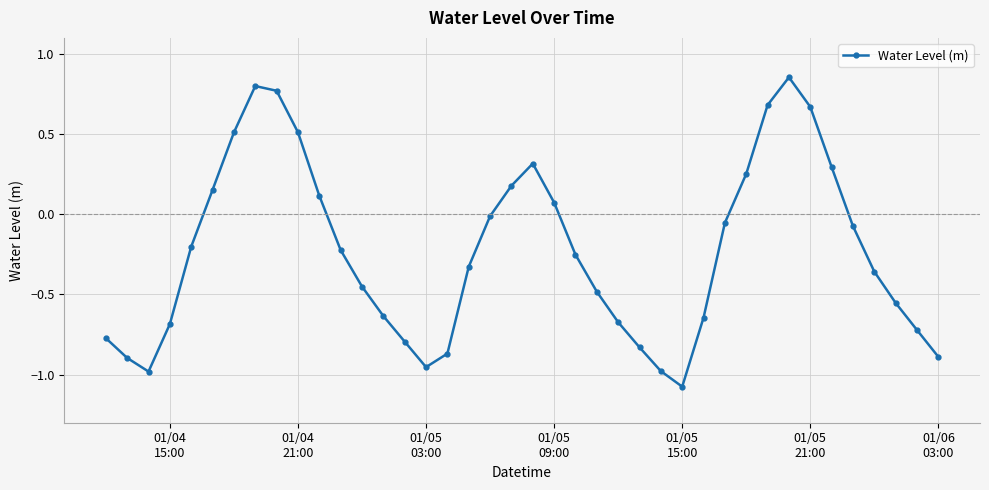

Does the chart have visible grid lines?

Yes